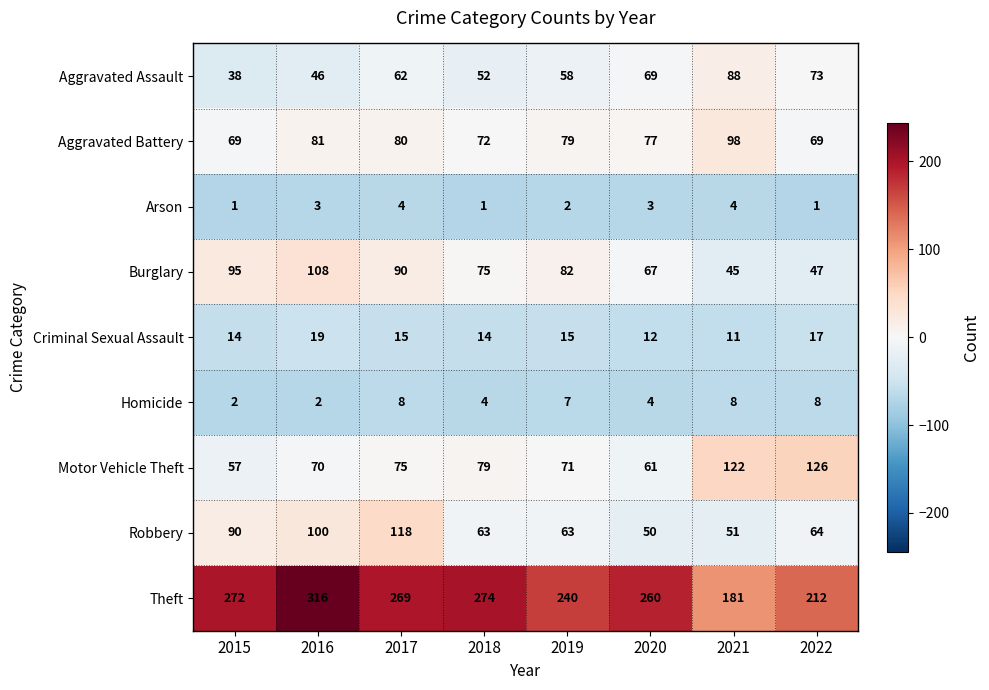

Which series changed the most between 2021 and 2022?

Theft